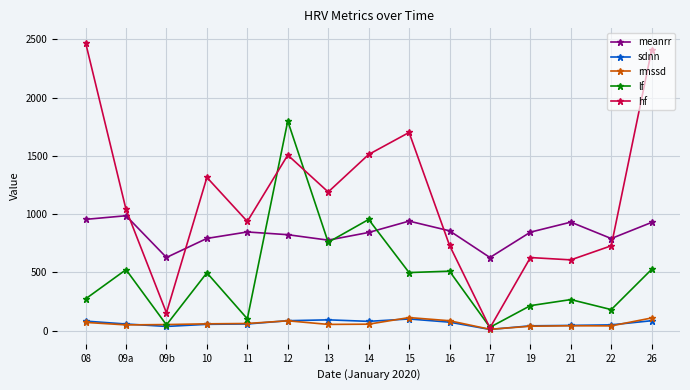

What is the label of the 9th point from the right?

13